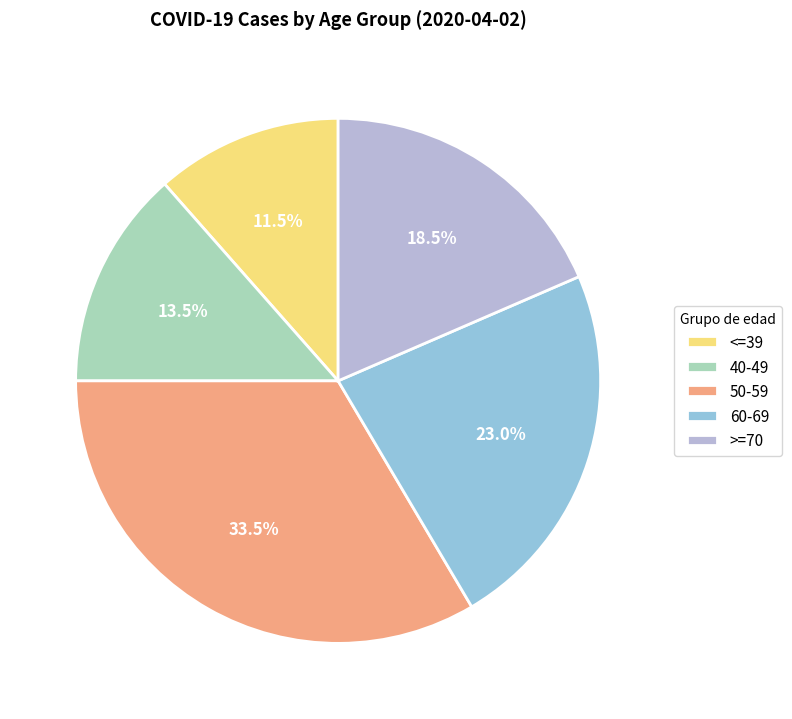

Between 50-59 and 40-49, which is larger?

50-59